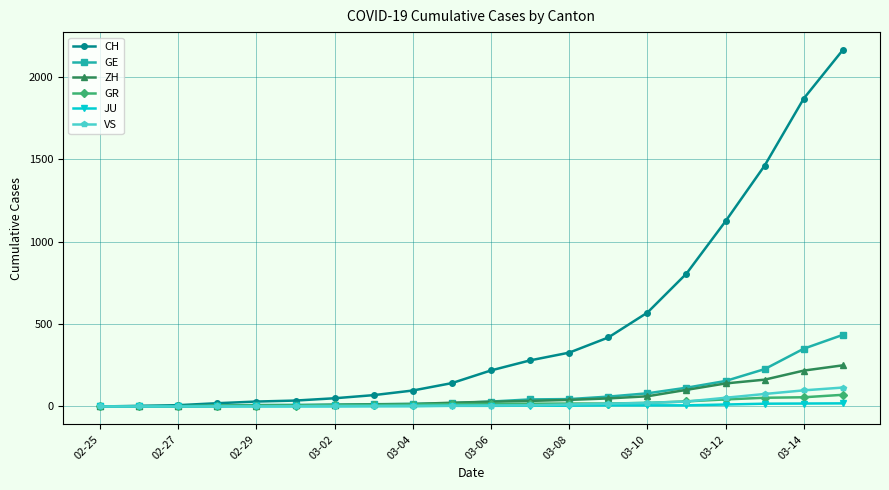

At how many categories does at least one series exceed 1423?

3